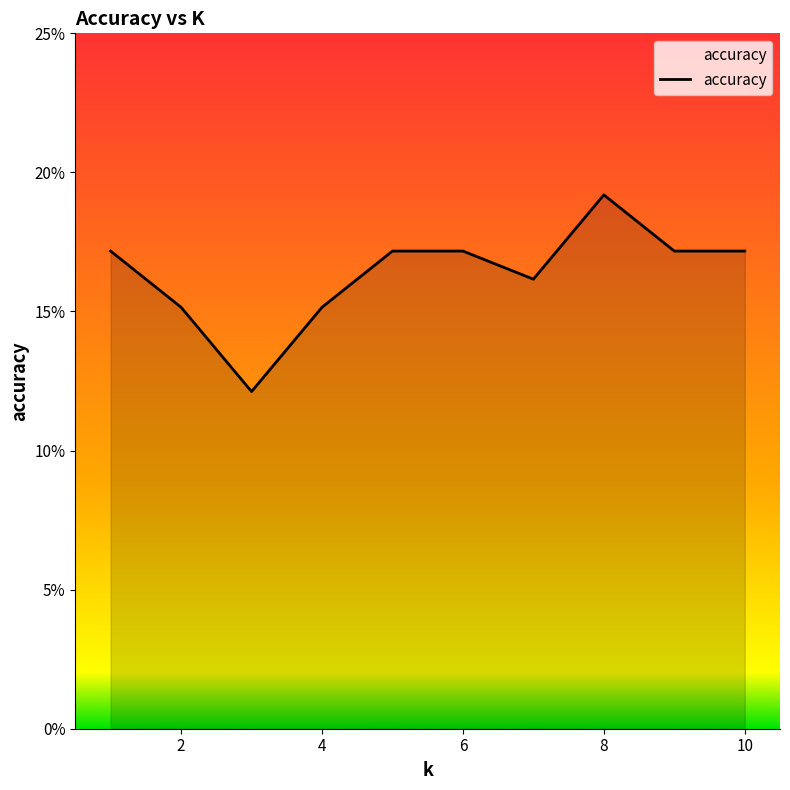

What is the difference between the second highest and minimum values?

5.1